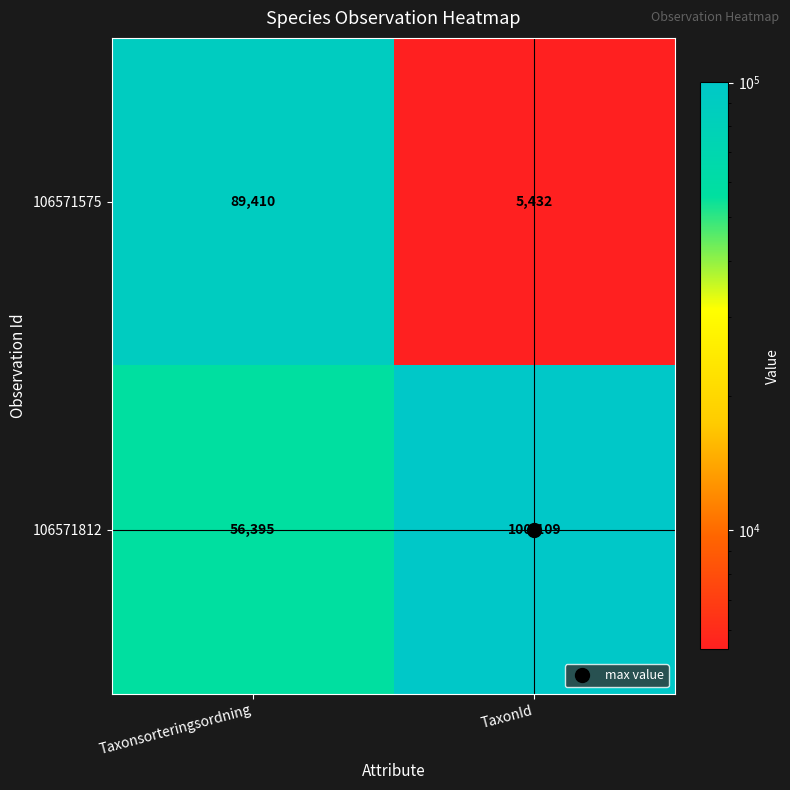

Which series has the largest range (max minus min)?

106571575